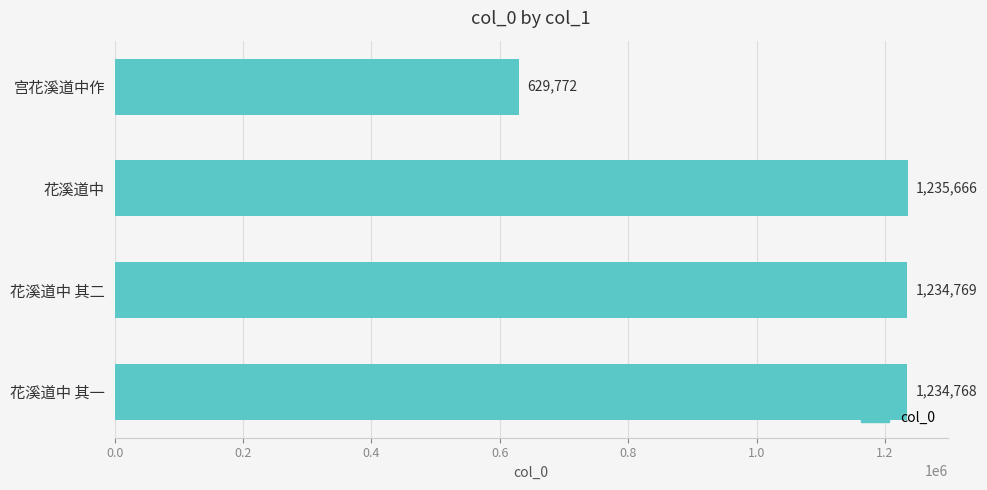

The chart shows a value of 629772 at 宫花溪道中作. True or false?

True